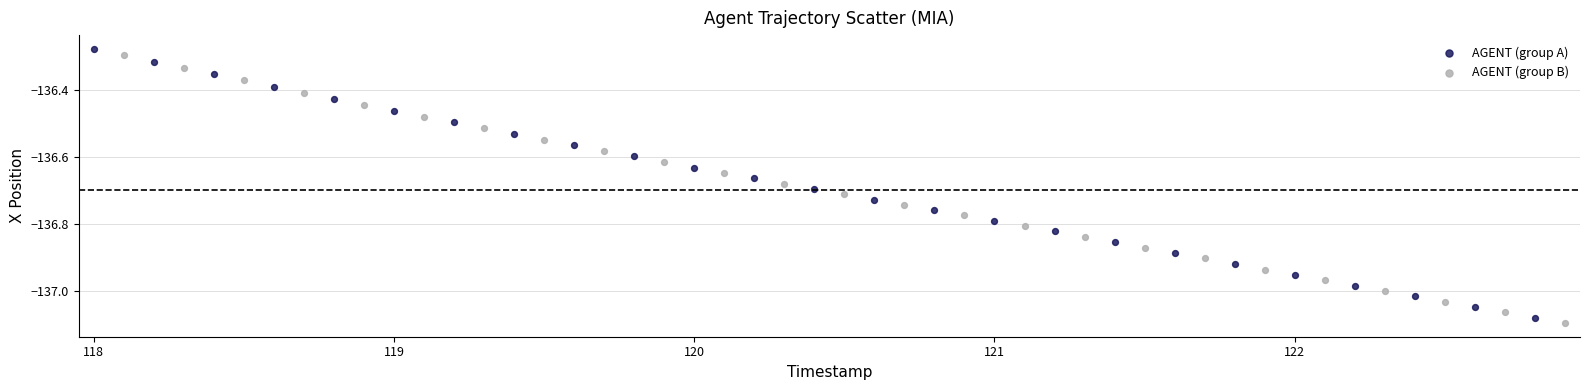

Which series contains the highest Y value?

AGENT (group A)